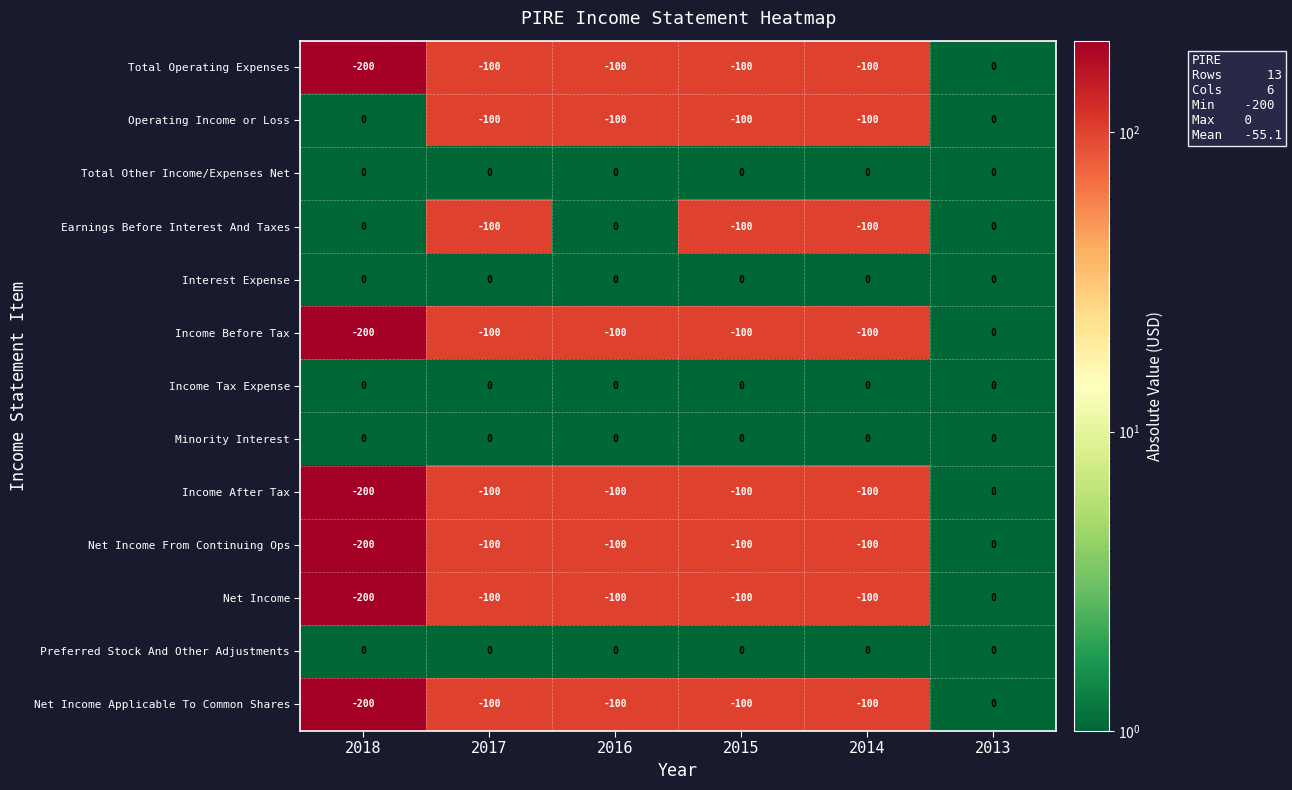

The value of Earnings Before Interest And Taxes at 2018 is 0. True or false?

True